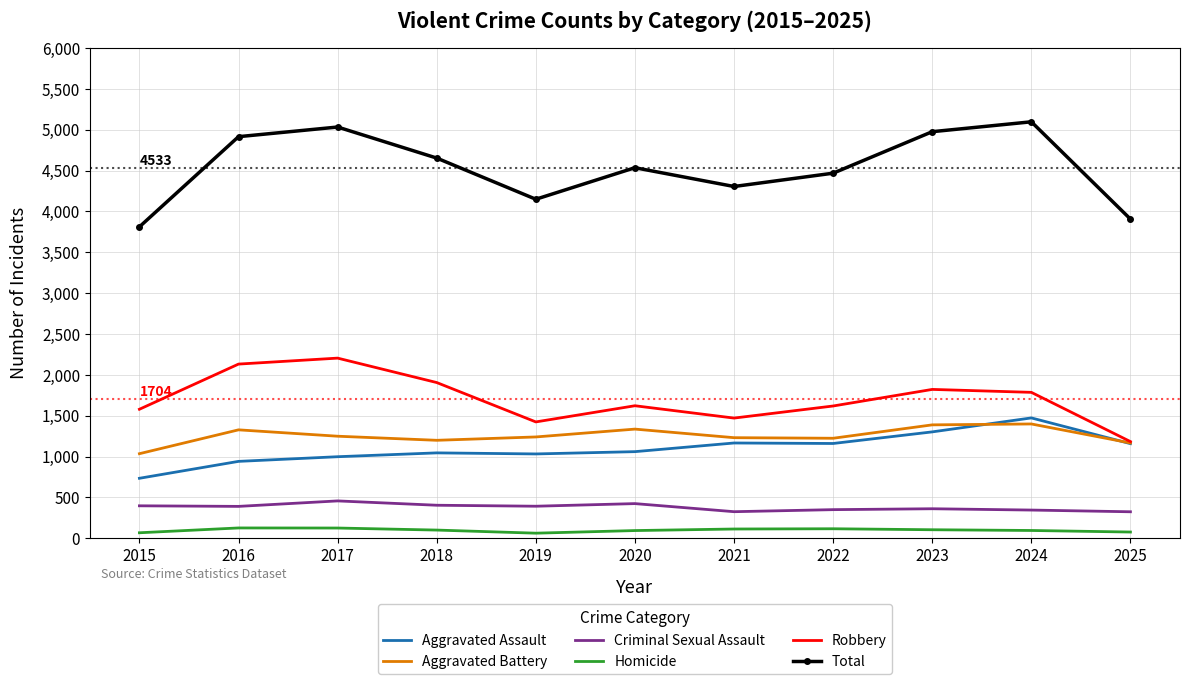

Which series has the largest range (max minus min)?

Total